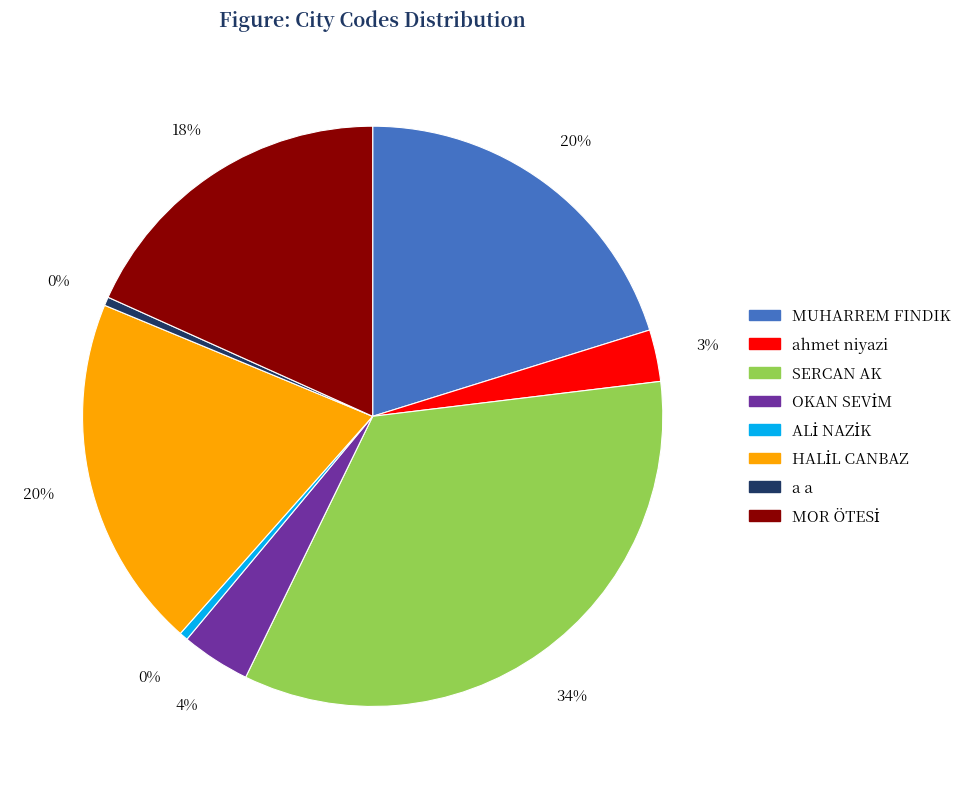

True or false: SERCAN AK accounts for 46% of the total.

False